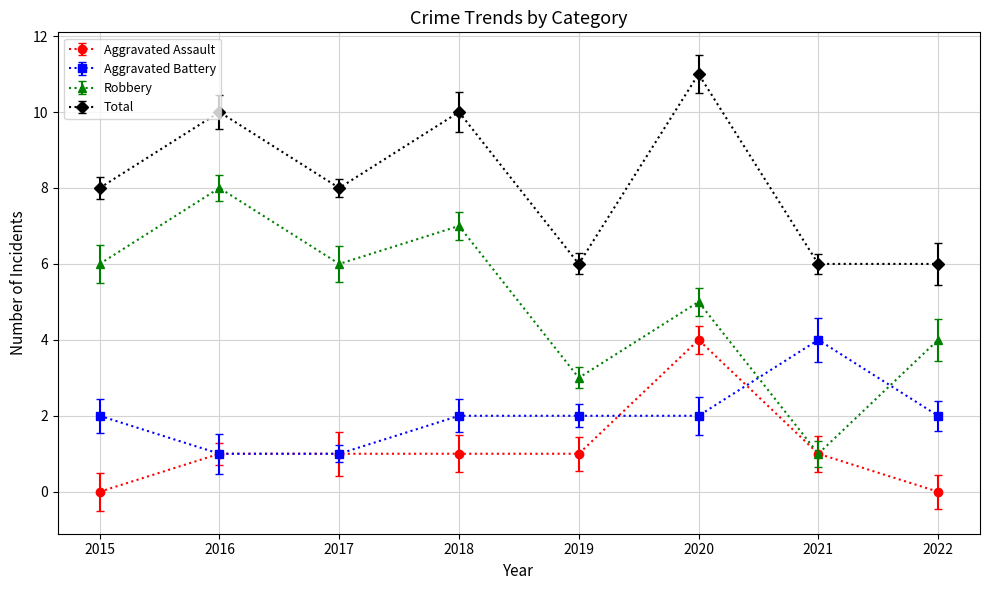

Which series has the largest range (max minus min)?

Robbery